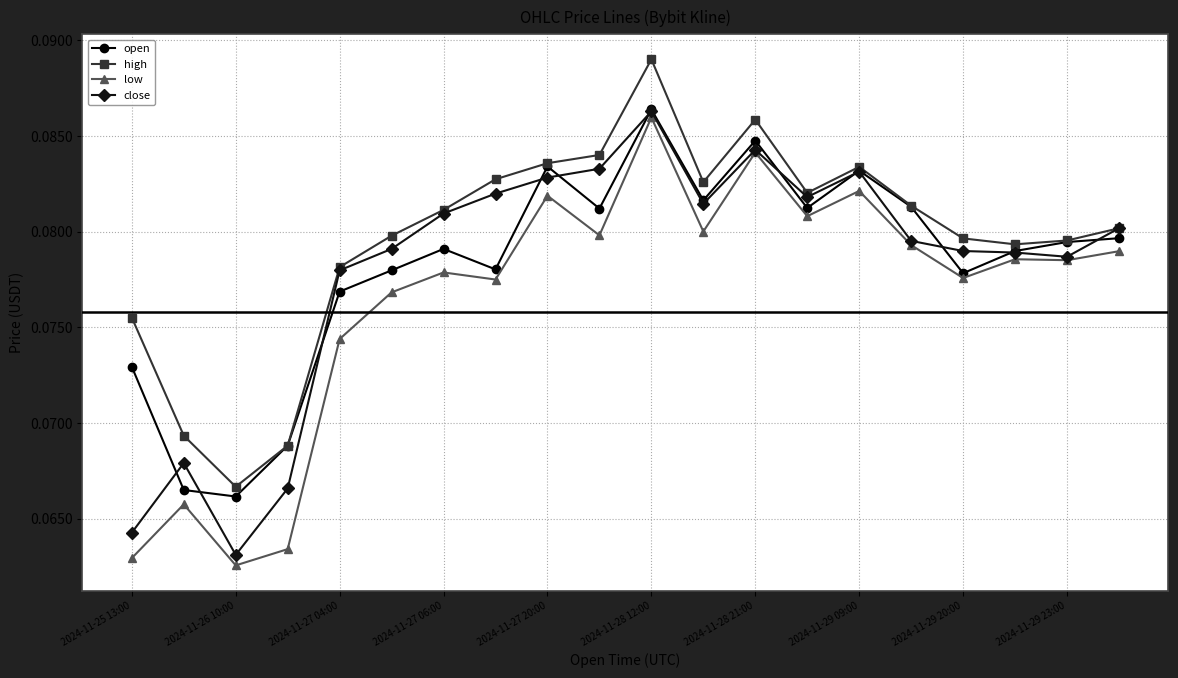

How many open values are between 0 and 1?

20